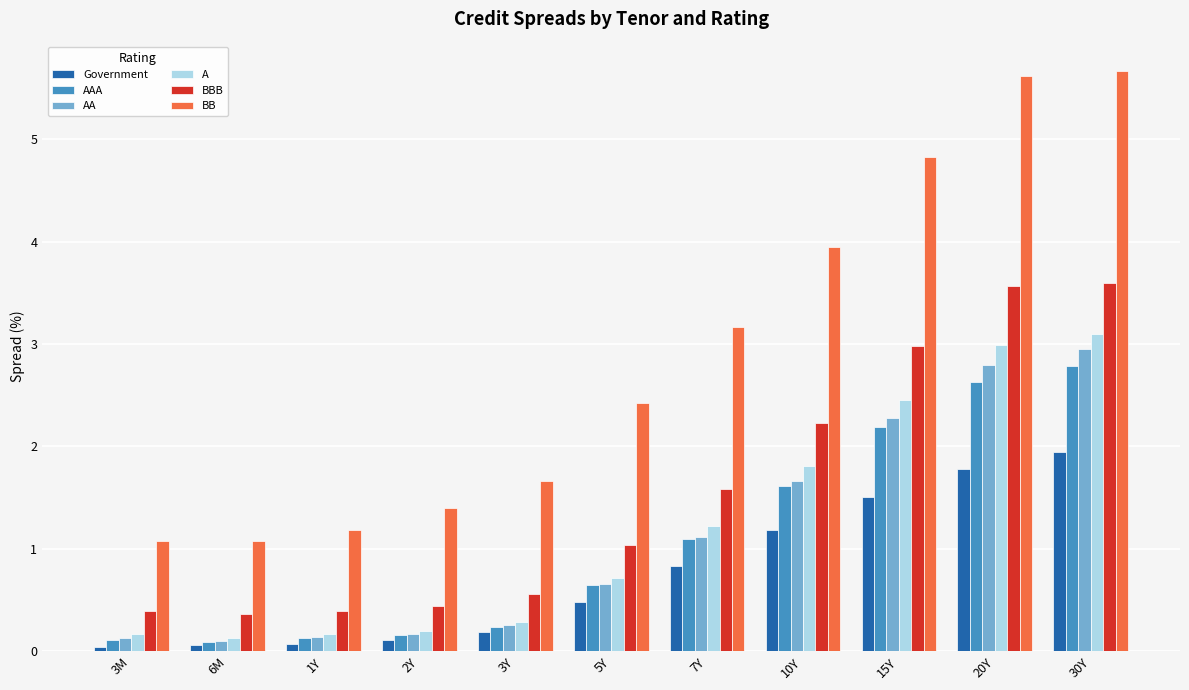

Which series changed the most between 5Y and 30Y?

BB